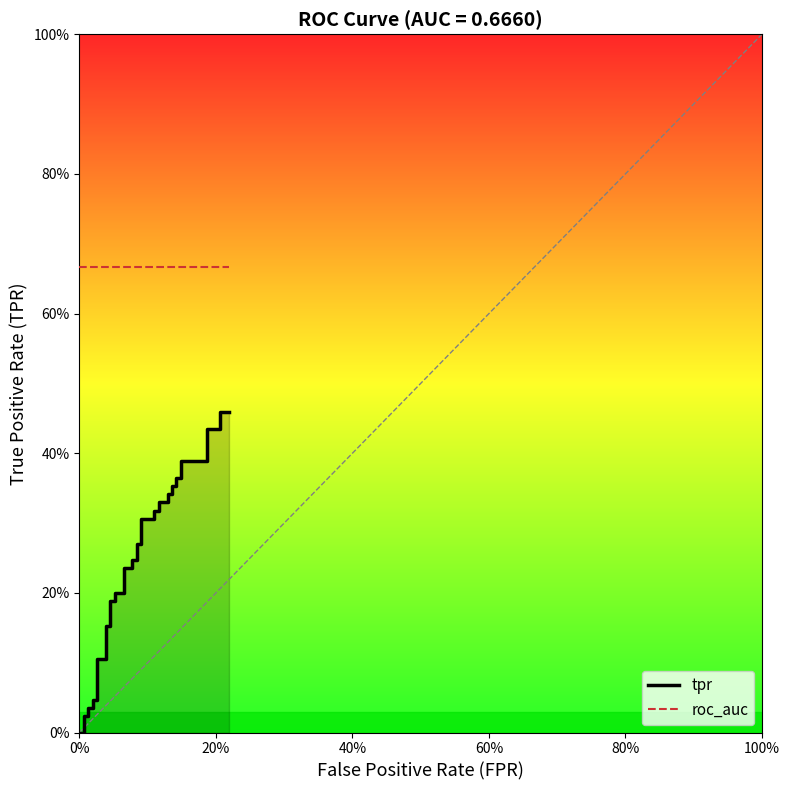

Is the value of roc_auc at 36 greater than the value of tpr at 20%?

Yes